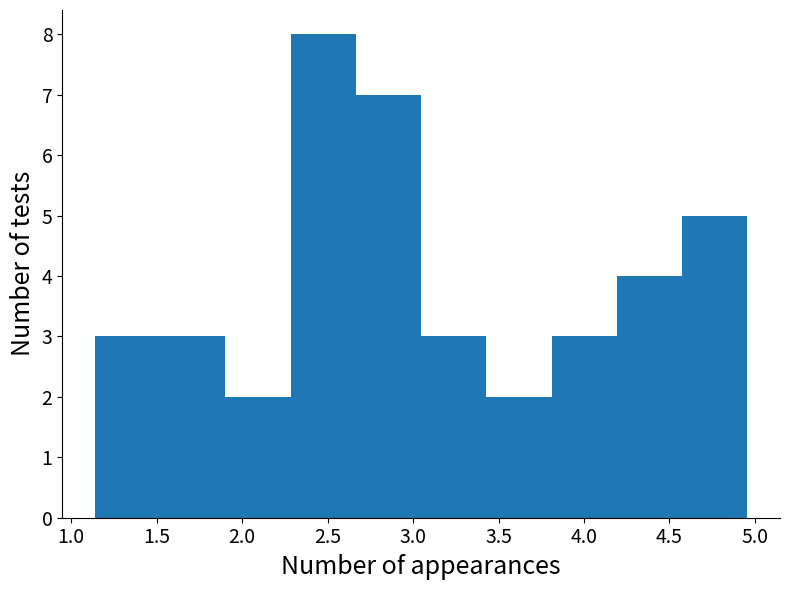

Reading left to right, list every bar in this chart as the range it spans on the x-axis followed by its height. Neither the bar edges nor the heights are printed on the chart, so give them approximately, as read against the axes.

1.15 to 1.50: 3
1.50 to 1.90: 3
1.90 to 2.30: 2
2.30 to 2.65: 8
2.65 to 3.05: 7
3.05 to 3.45: 3
3.45 to 3.80: 2
3.80 to 4.20: 3
4.20 to 4.55: 4
4.55 to 4.95: 5